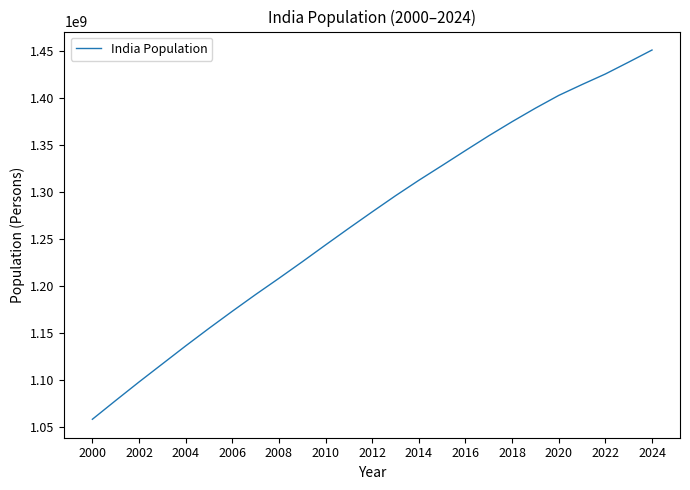

What is the maximum value shown in the chart?

1450935791